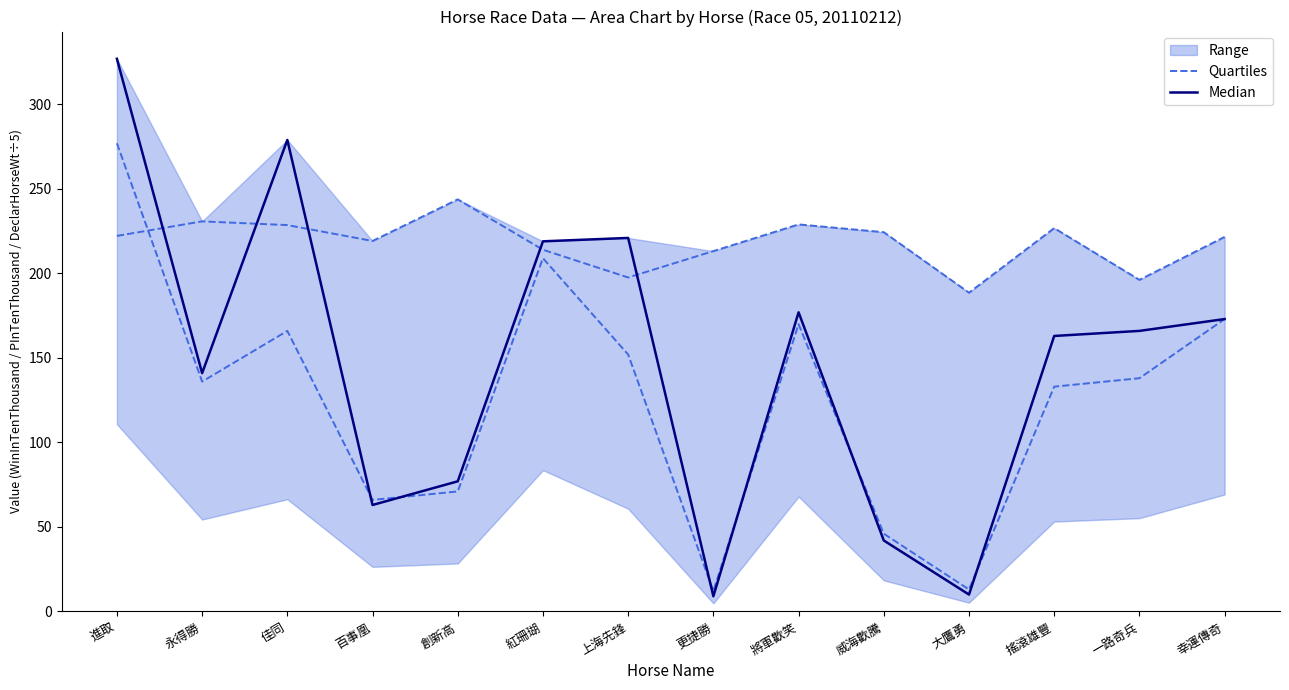

True or false: Median has a value of 77 at 創新高.

True